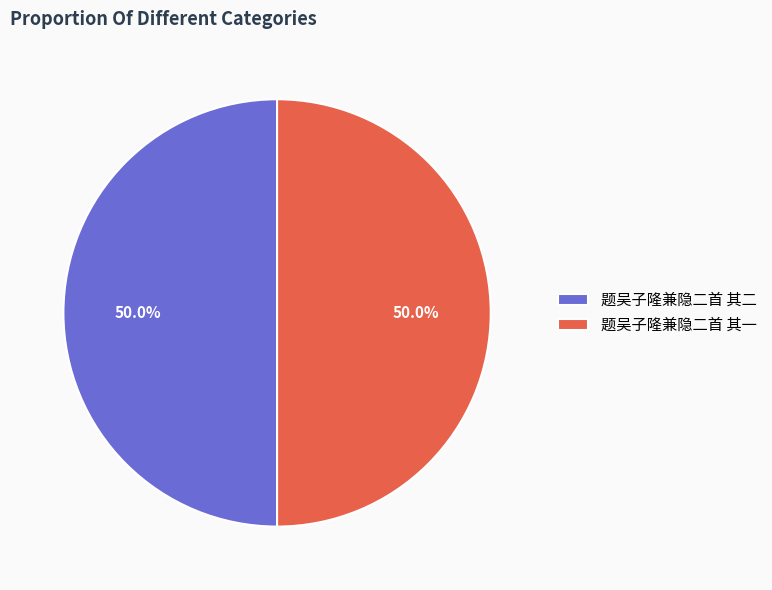

The 题吴子隆兼隐二首 其二 slice represents 50% of the pie. True or false?

True